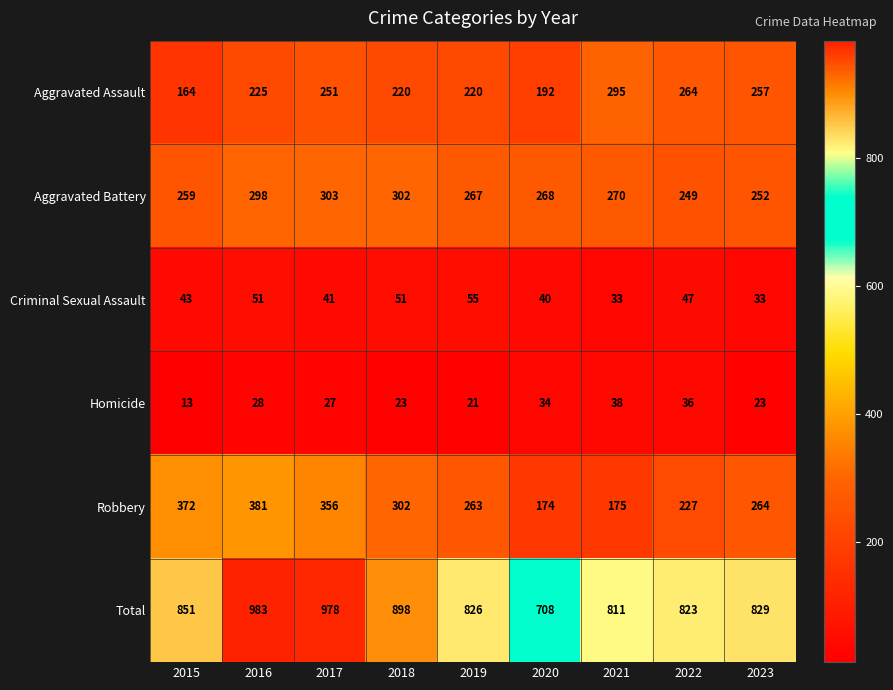

Between 2019 and 2022, which series saw the biggest shift?

Aggravated Assault